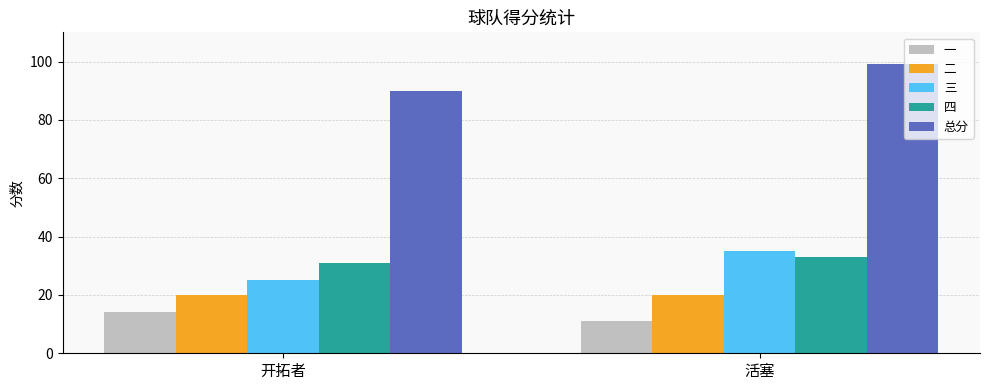

How many bars are there in each group?

5